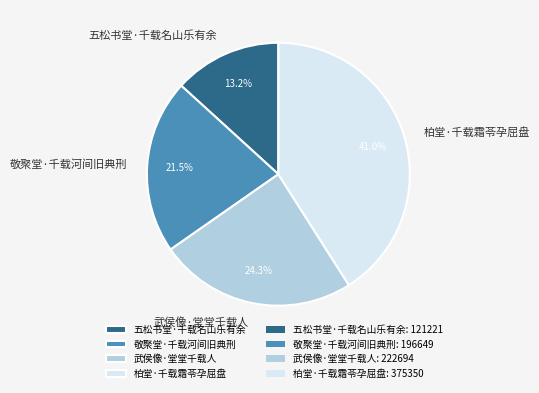

The 五松书堂·千载名山乐有余 slice represents 13% of the pie. True or false?

True